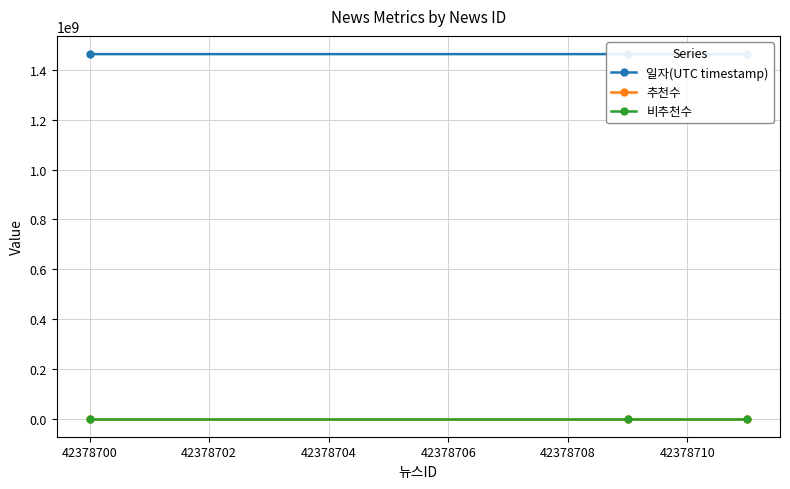

Rank the series at 42378702 from lowest to highest value.

추천수, 비추천수, 일자(UTC timestamp)